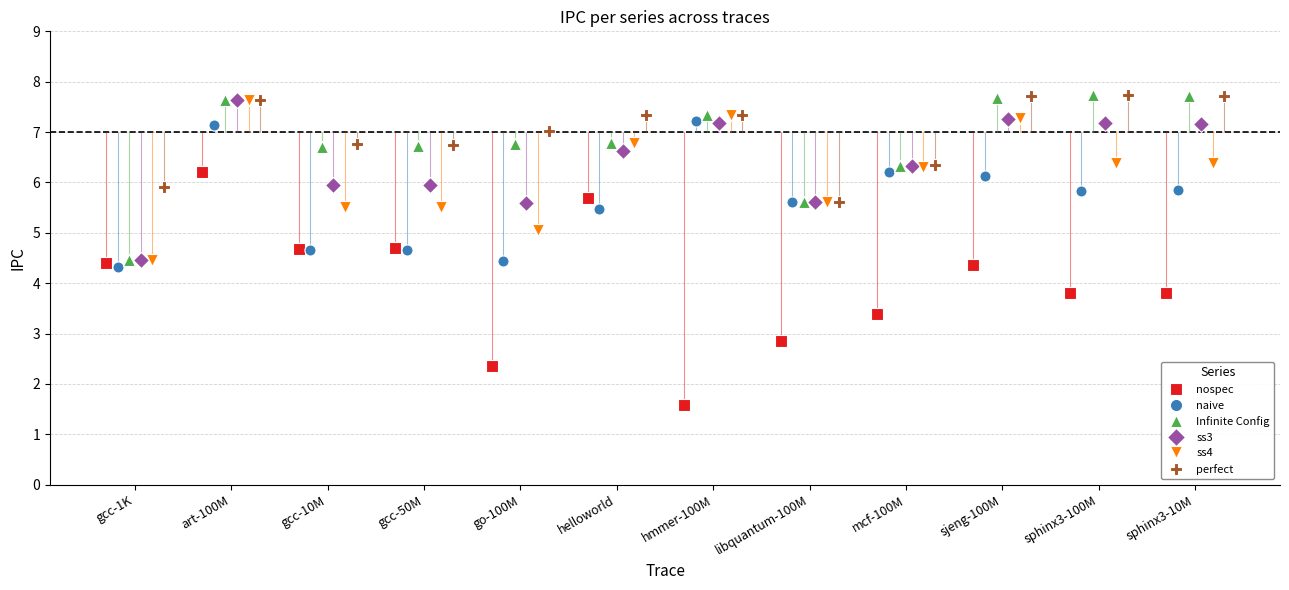

What is the lowest value of the nospec series?

1.6